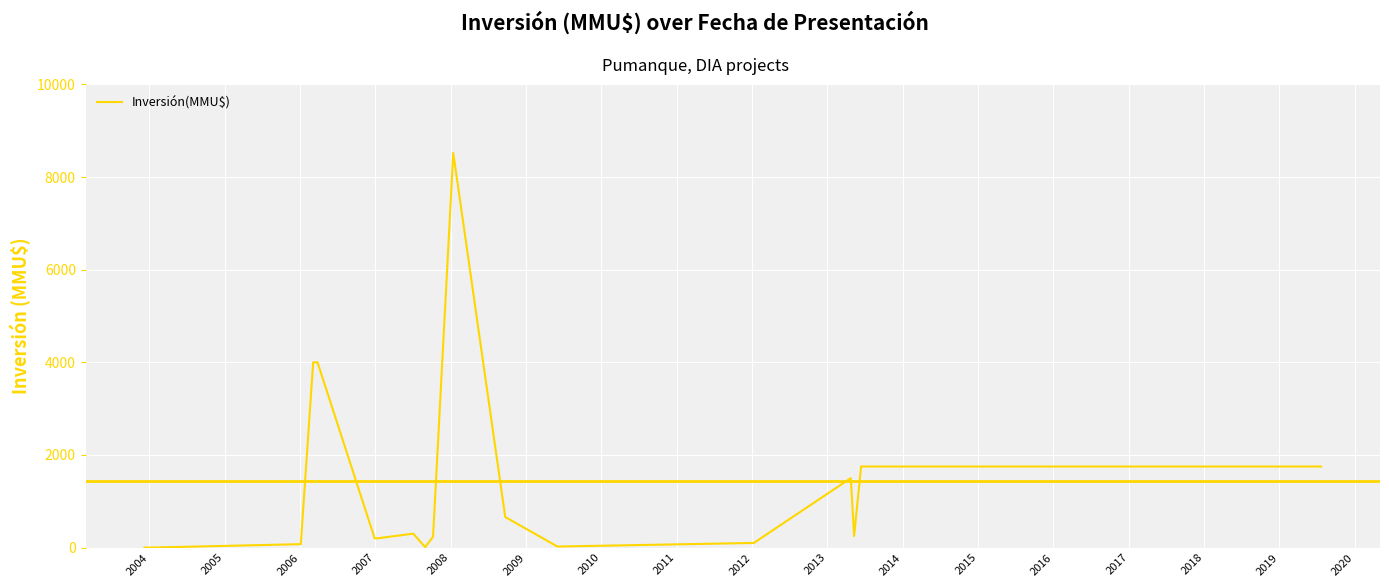

What is the difference between the maximum and minimum values?

8521